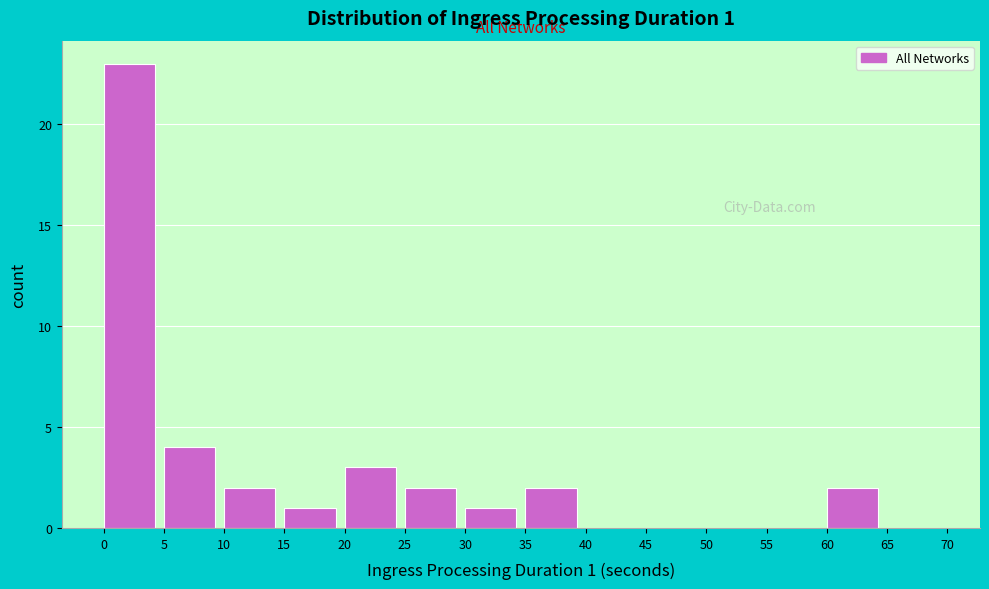

Over which range of the x-axis is the bar tallest?

0 to 5